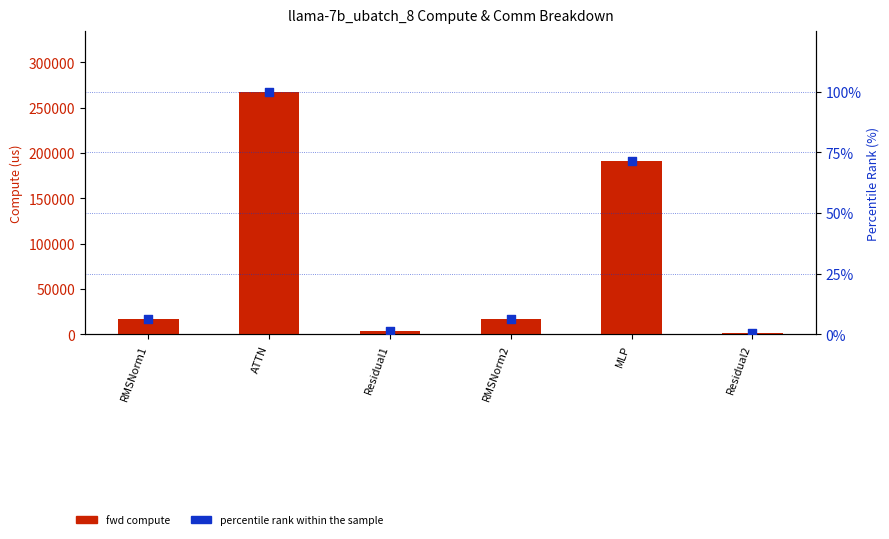

What are all the series names shown in the legend?

fwd compute, percentile rank within the sample